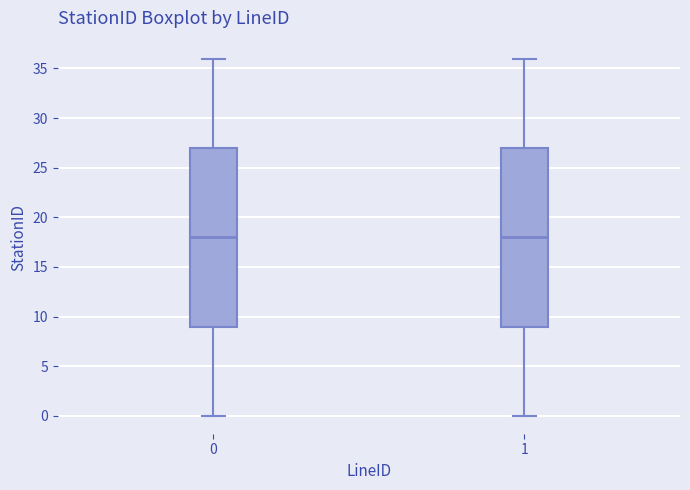

Reading left to right, transcribe this box plot: for each box, give where its median line is, the range the box spans, and where its two whiskers end, as read against the y-axis. The values are not printed on the chart, so give them approximately, as read against the axis.

0: median 18, box 9 to 27, whiskers 0 to 36
1: median 18, box 9 to 27, whiskers 0 to 36